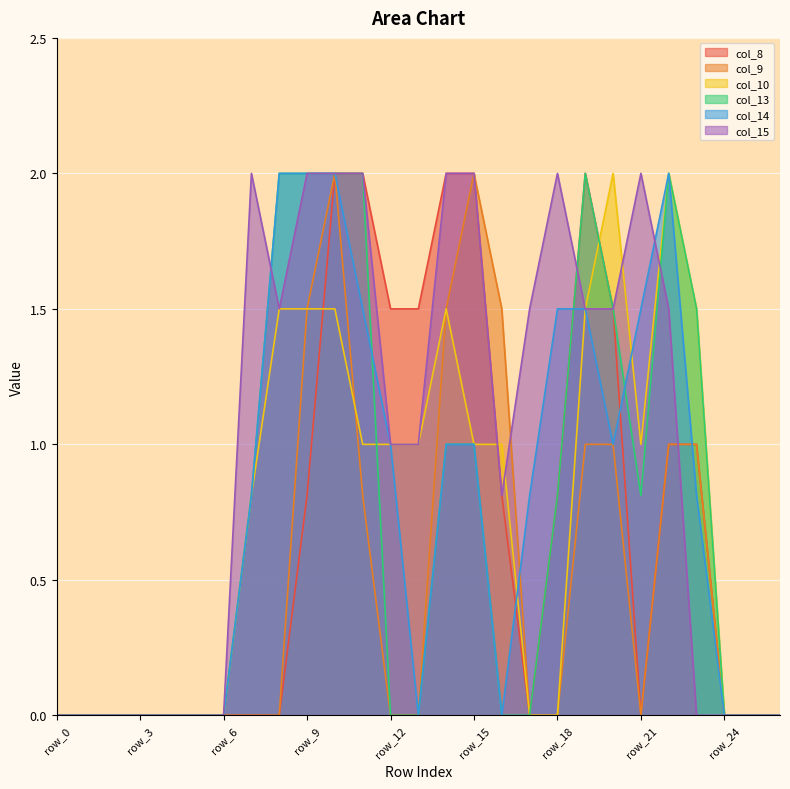

At which category is the sum across all series the highest?

row_10